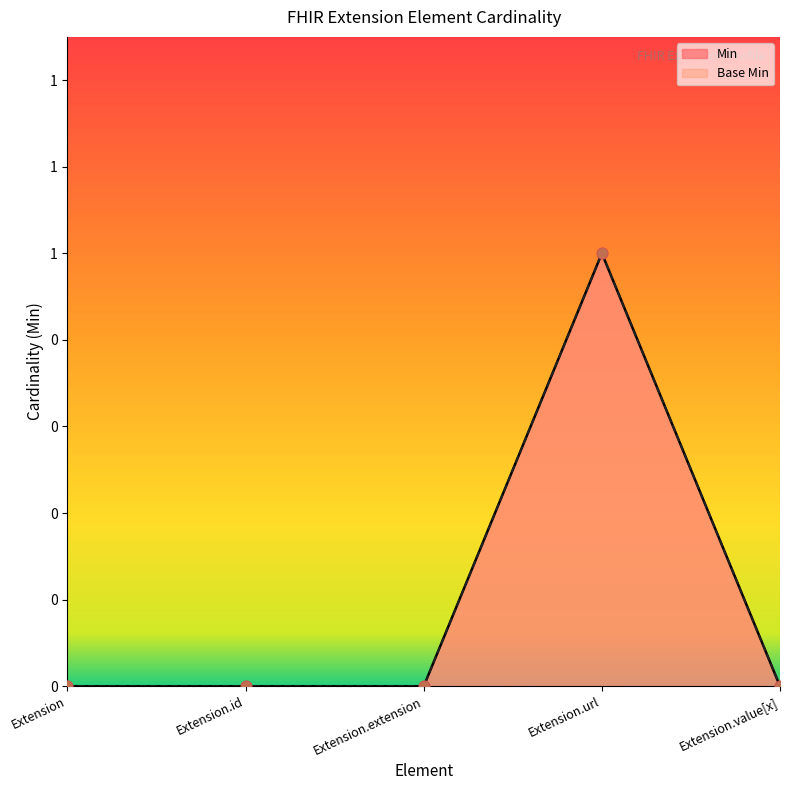

At how many categories does at least one series exceed 0?

1